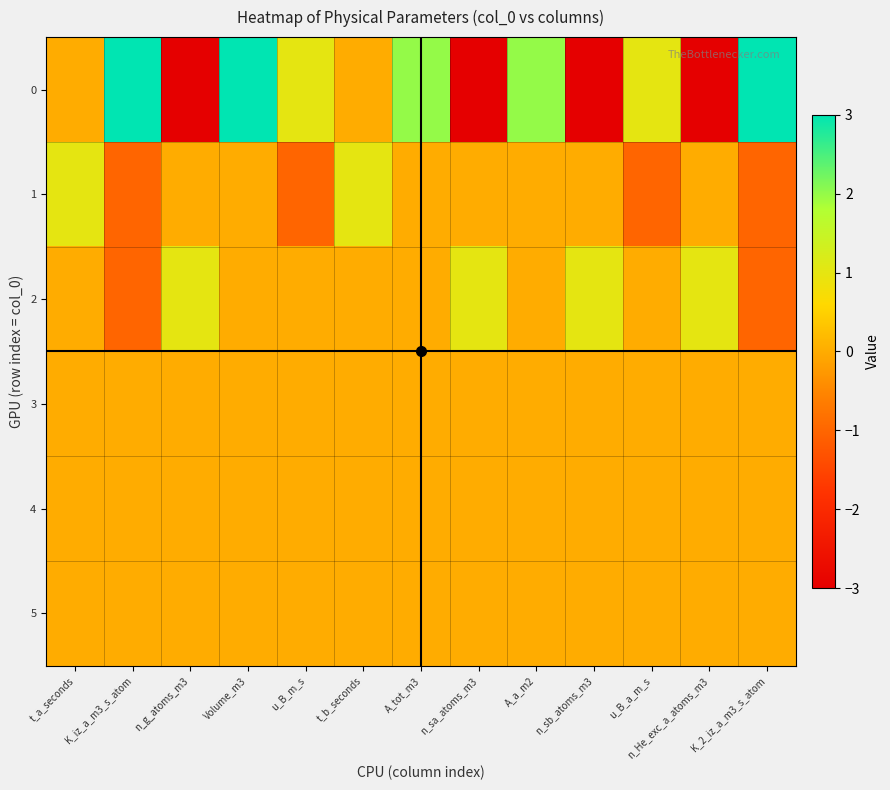

Count the number of categories in the chart.

13